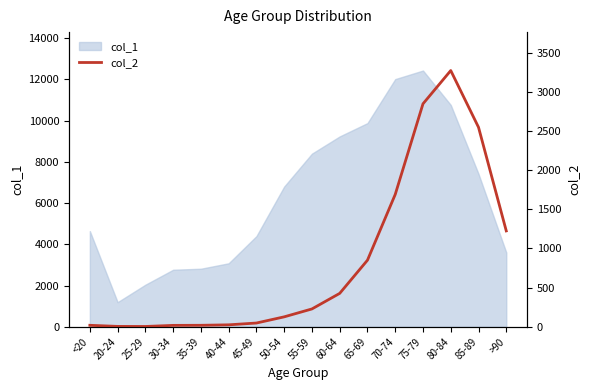

Between 60-64 and 55-59, which is larger?

60-64